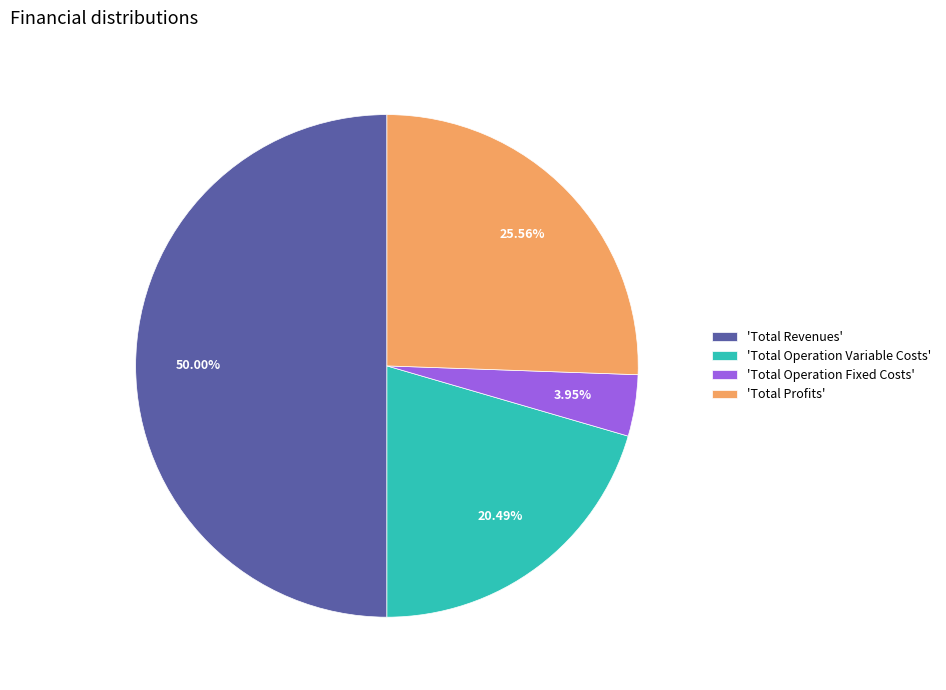

Which slice is the smallest?

'Total Operation Fixed Costs'